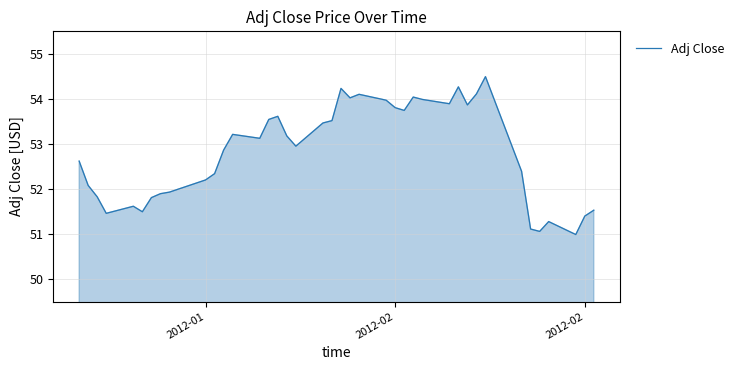

What is the minimum value shown in the chart?

51.0